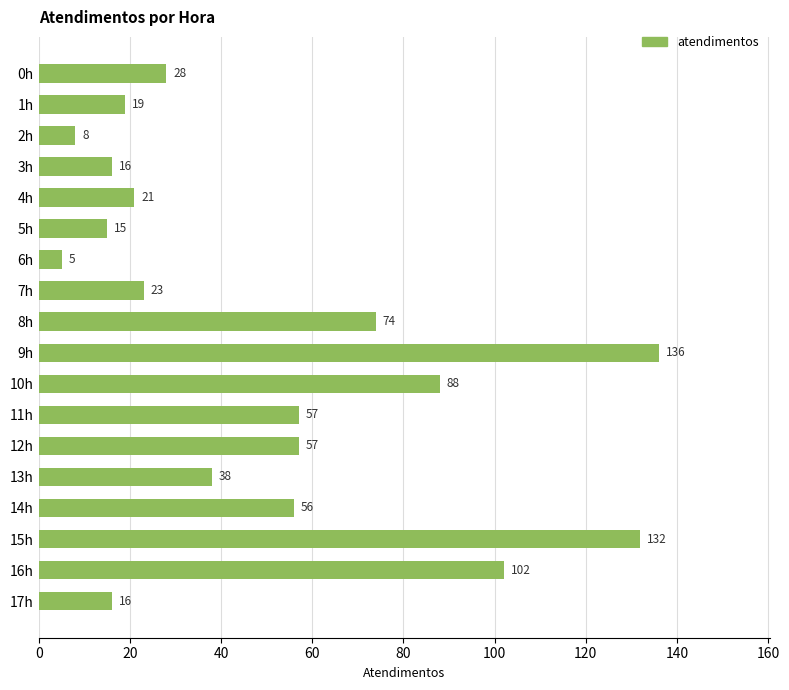

What is the value of the 3rd bar from the top?

8